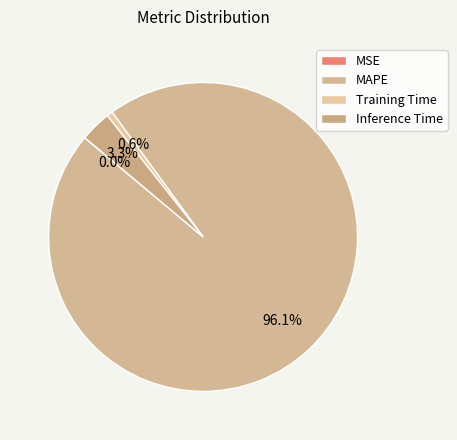

Which category has the smallest portion of the pie?

MSE